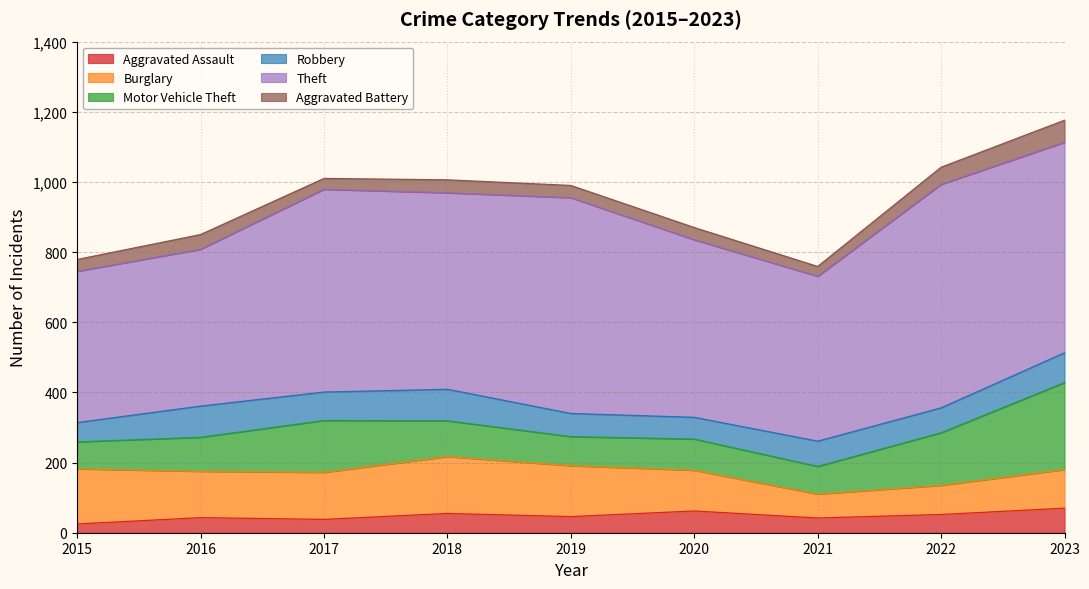

At which category is the sum across all series the highest?

2023